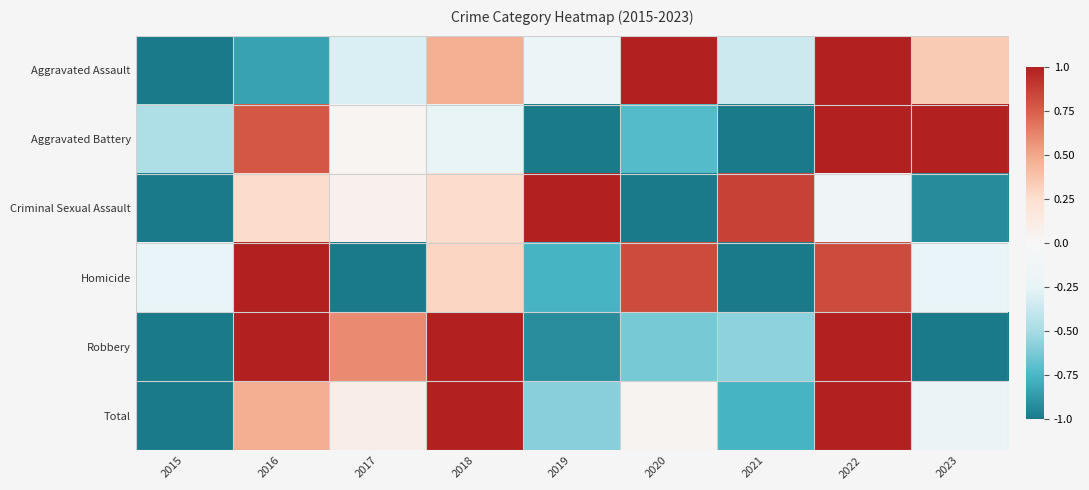

How many categories are shown in the chart?

9